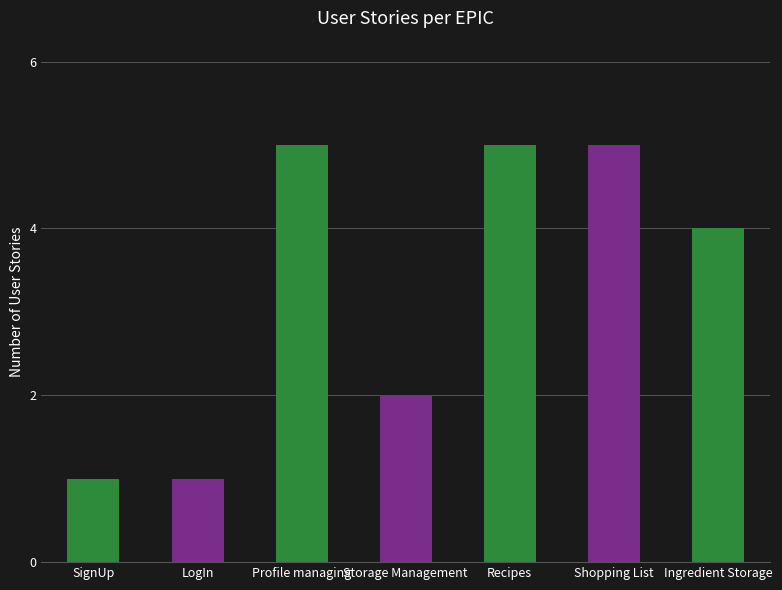

Count the number of categories in the chart.

7